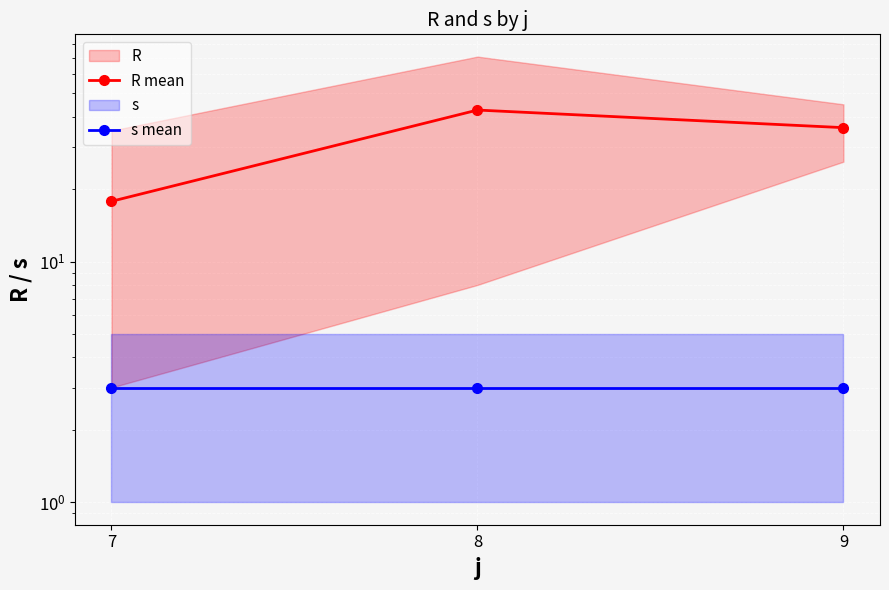

How many data points in R mean are less than 36?

1